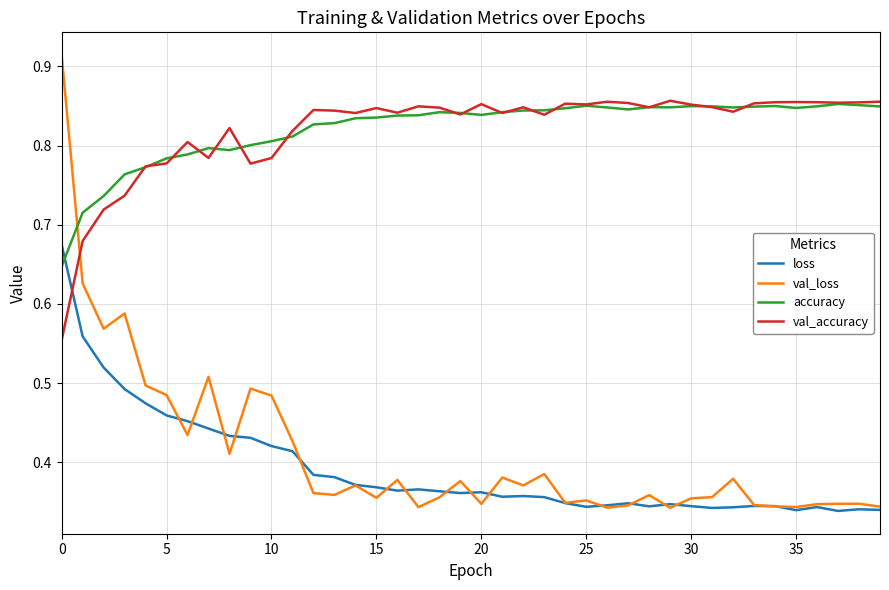

Which series has the largest range (max minus min)?

val_loss